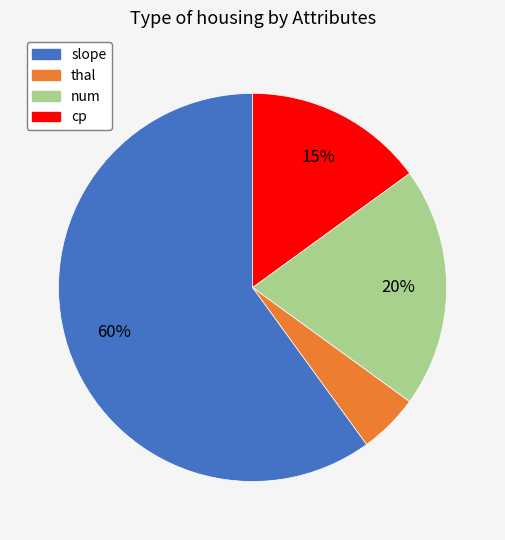

Which category accounts for the majority?

slope